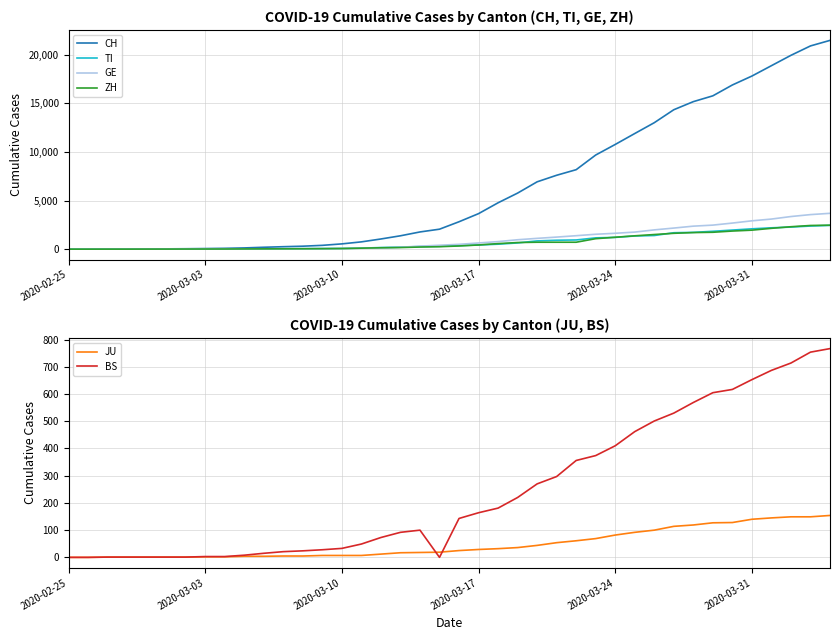

True or false: TI has more than 0 points higher than both neighbors.

False